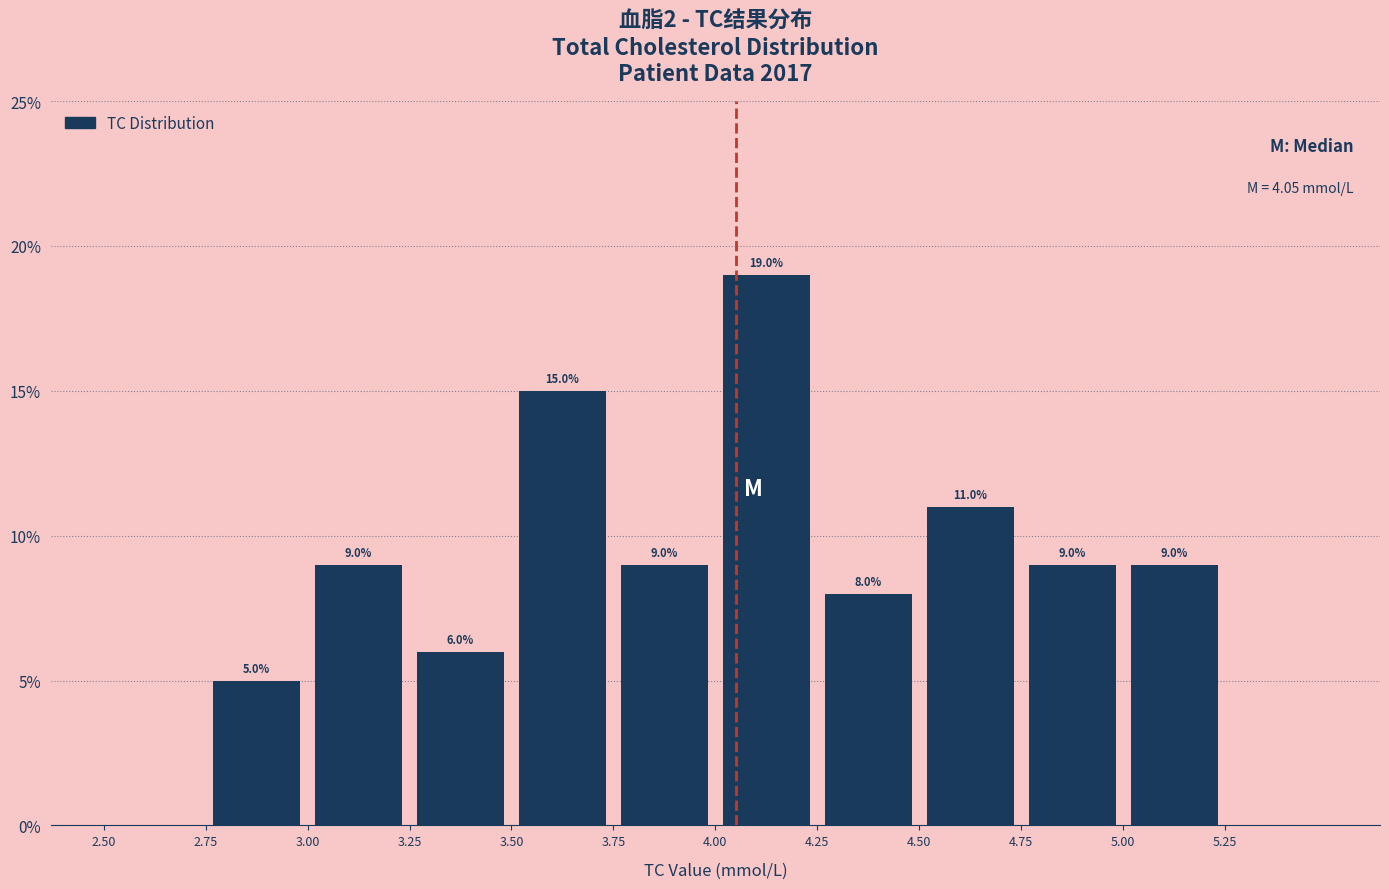

Over which range of the x-axis is the bar tallest?

4.00 to 4.25